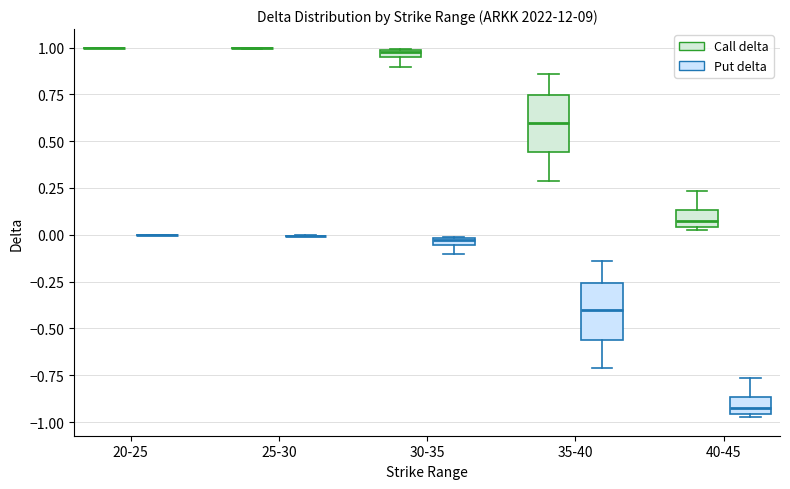

Where is the upper edge of the box for 40-45 (Call delta) on the y-axis? The values are not printed on the chart, so give them approximately, as read against the axis.

0.15